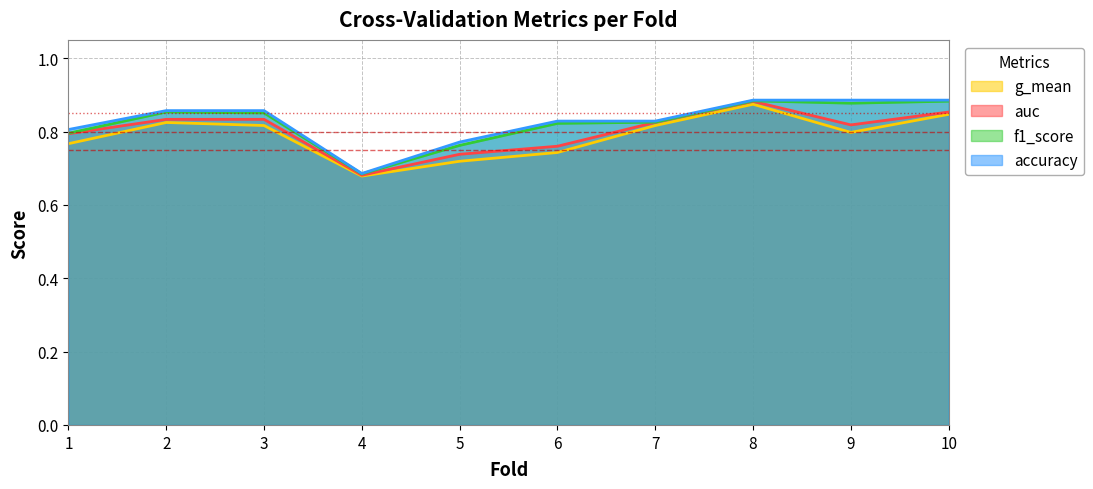

List the labels in order of accuracy value, largest first.

8, 9, 10, 2, 3, 6, 7, 1, 5, 4